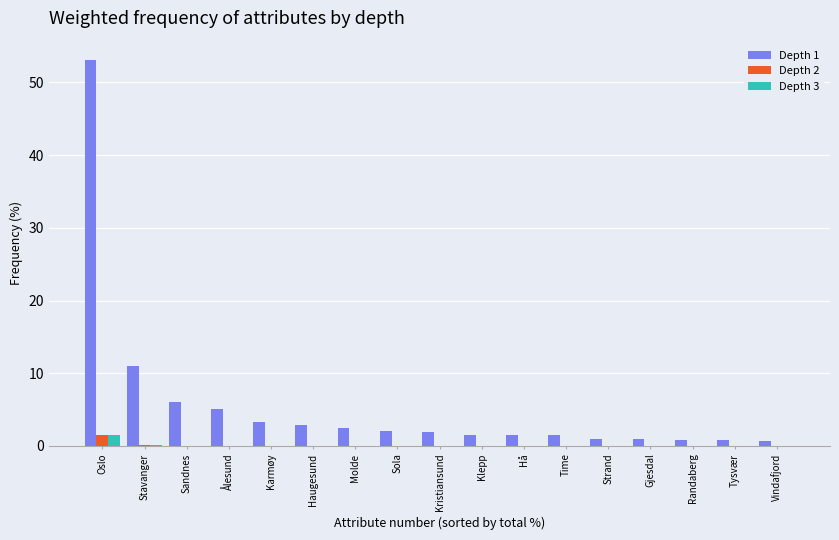

True or false: Depth 2 has a value of 0.0 at Klepp.

True